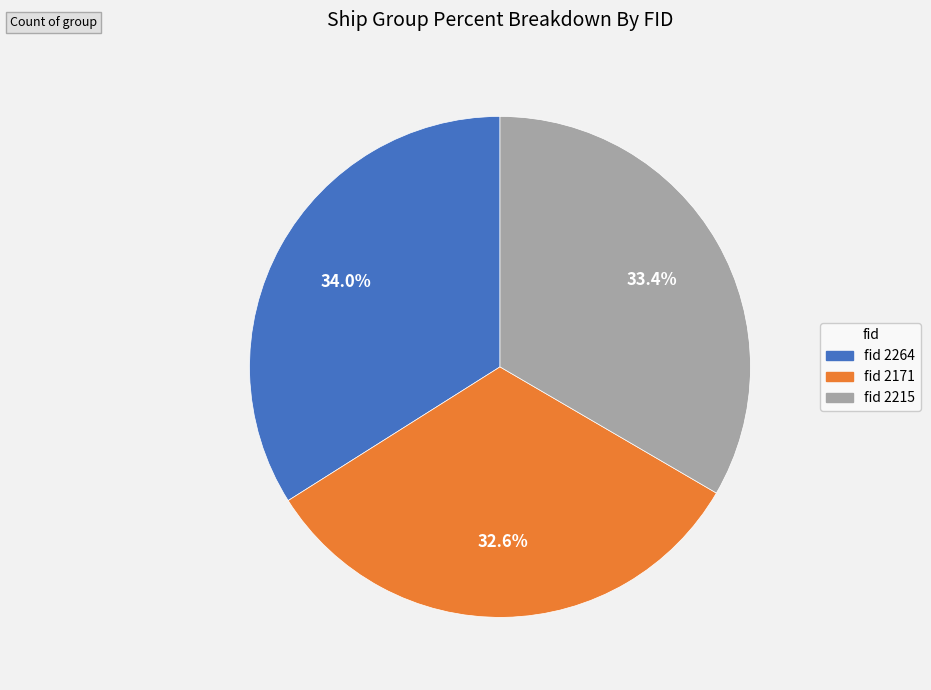

Is there a majority slice in this chart?

No